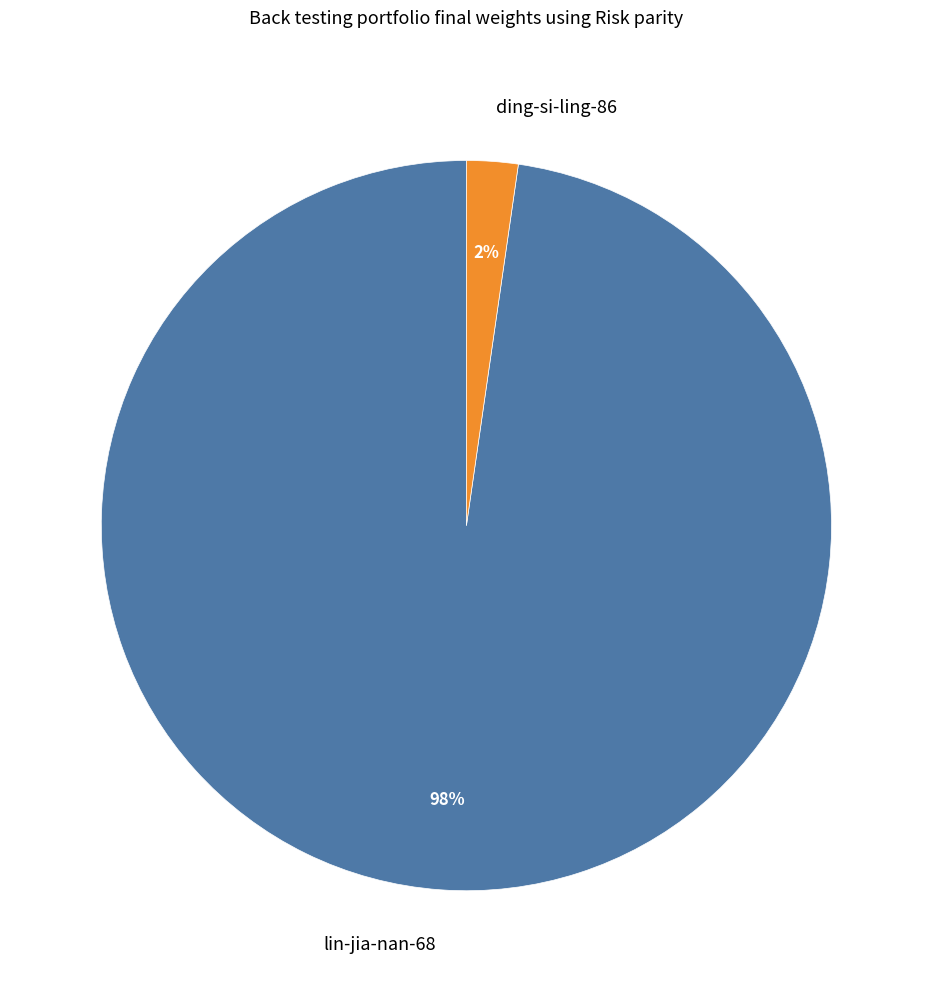

Which category has the smallest portion of the pie?

ding-si-ling-86